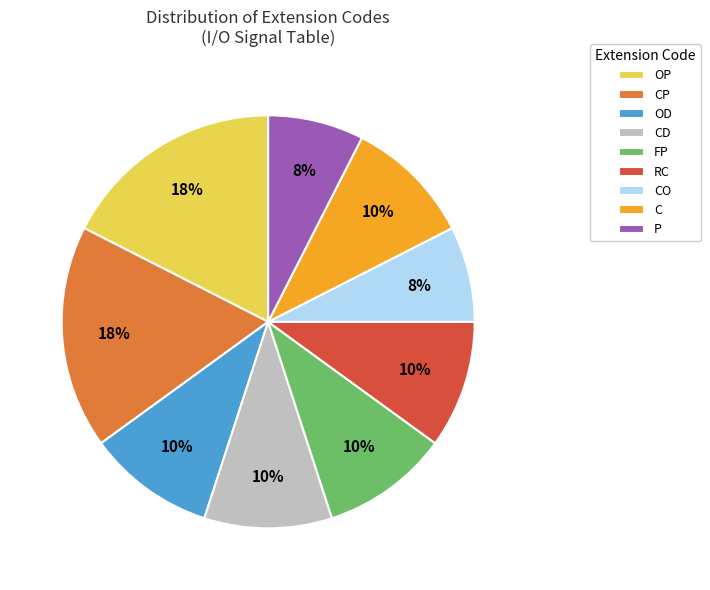

Which has a higher value, C or CP?

CP